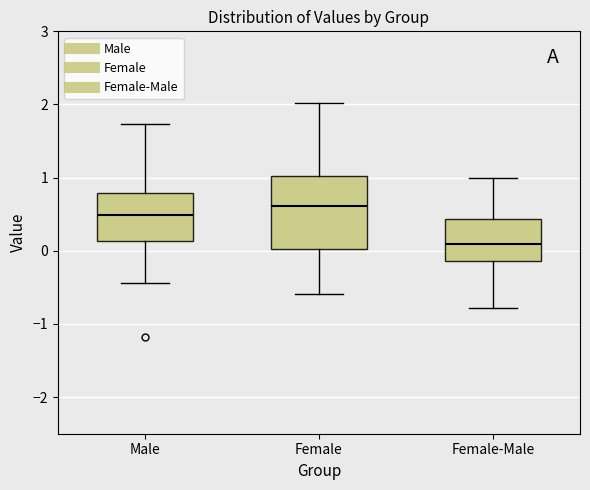

Reading left to right, read every box against the y-axis: the position of its median line, the range the box covers, and the ends of its whiskers. The values are not printed on the chart, so give them approximately, as read against the axis.

Male: median 0.5, box 0.1 to 0.8, whiskers -0.4 to 1.7
Female: median 0.6, box 0.0 to 1.0, whiskers -0.6 to 2.0
Female-Male: median 0.1, box -0.1 to 0.4, whiskers -0.8 to 1.0